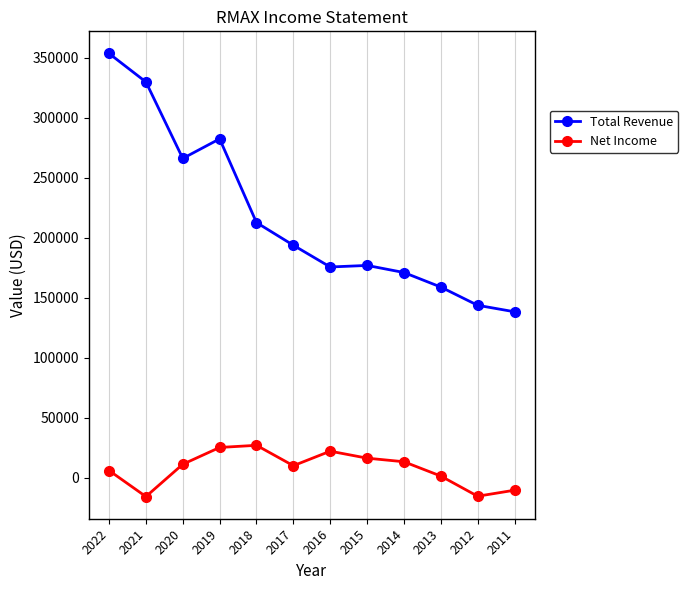

At which category does Total Revenue reach its first local peak?

2019